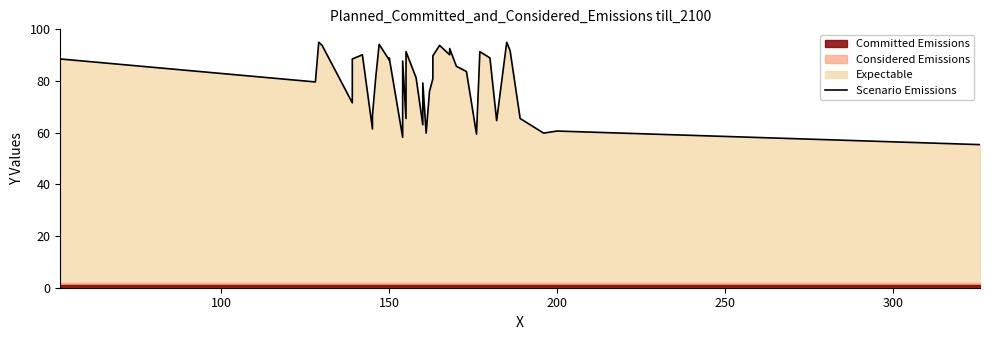

What is the average value?

79.2